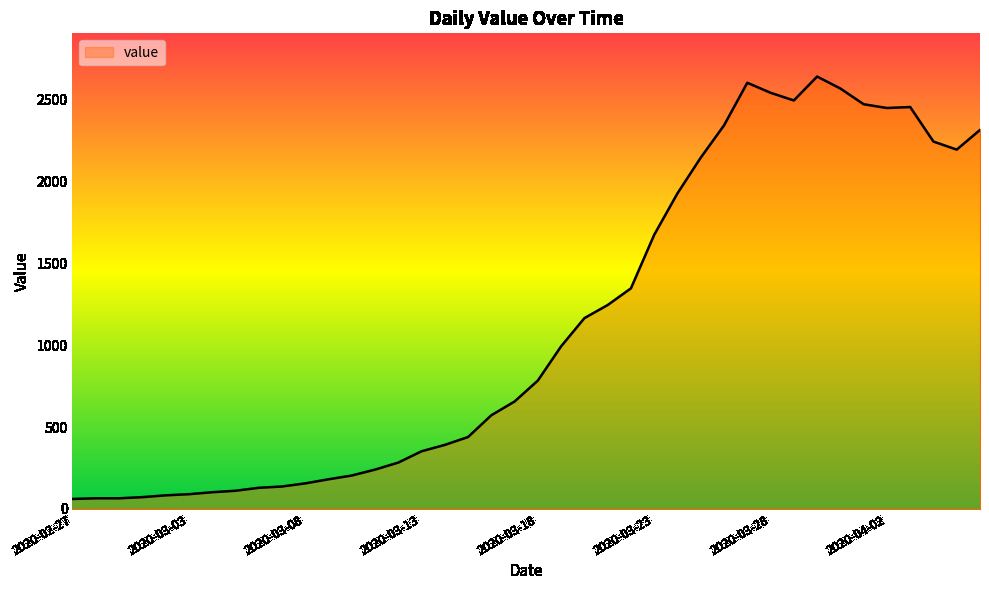

What is the greatest value displayed?

2640